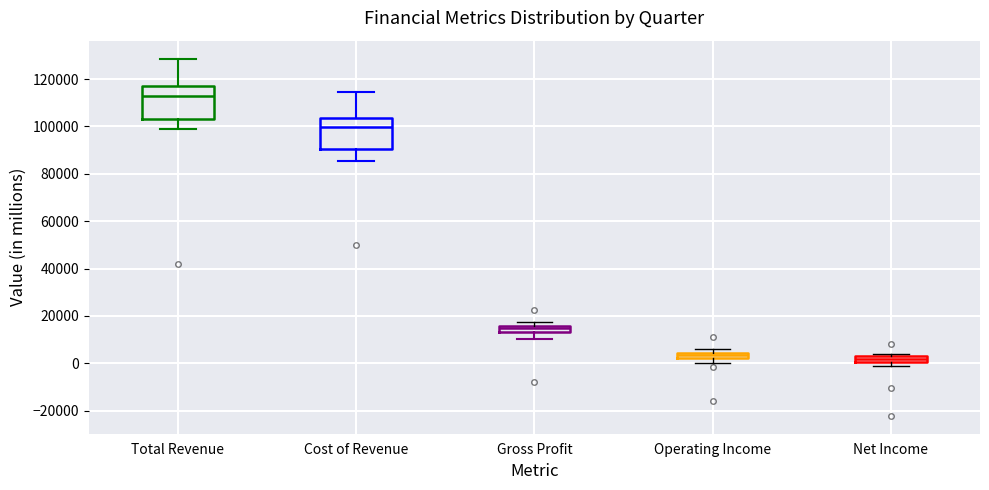

Where is the lower edge of the box for Gross Profit on the y-axis? The values are not printed on the chart, so give them approximately, as read against the axis.

14000